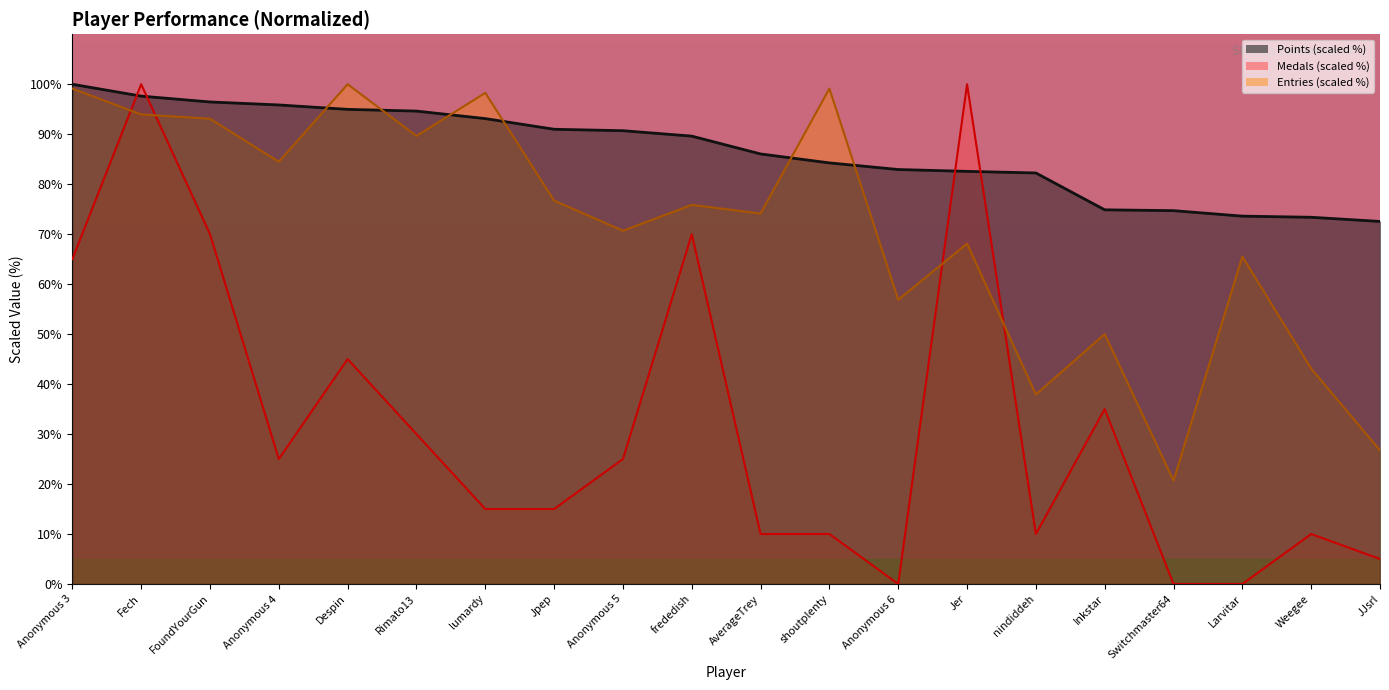

Reading right to left, what are all the values shown in this chart?

Points: 72.5	73.4	73.6	74.7	74.9	82.2	82.6	82.9	84.3	86.1	89.6	90.7	91.0	93.1	94.6	95.0	95.9	96.5	97.6	100.0
Medals: 5.0	10.0	0.0	0.0	35.0	10.0	100.0	0.0	10.0	10.0	70.0	25.0	15.0	15.0	30.0	45.0	25.0	70.0	100.0	65.0
Entries: 26.7	43.1	65.5	20.7	50.0	37.9	68.1	56.9	99.1	74.1	75.9	70.7	76.7	98.3	89.7	100.0	84.5	93.1	94.0	99.1